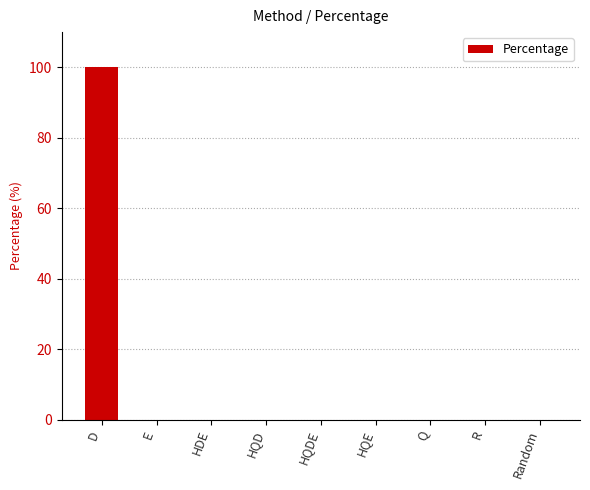

Reading left to right, what are all the values shown in this chart?

D=100	E=0	HDE=0	HQD=0	HQDE=0	HQE=0	Q=0	R=0	Random=0